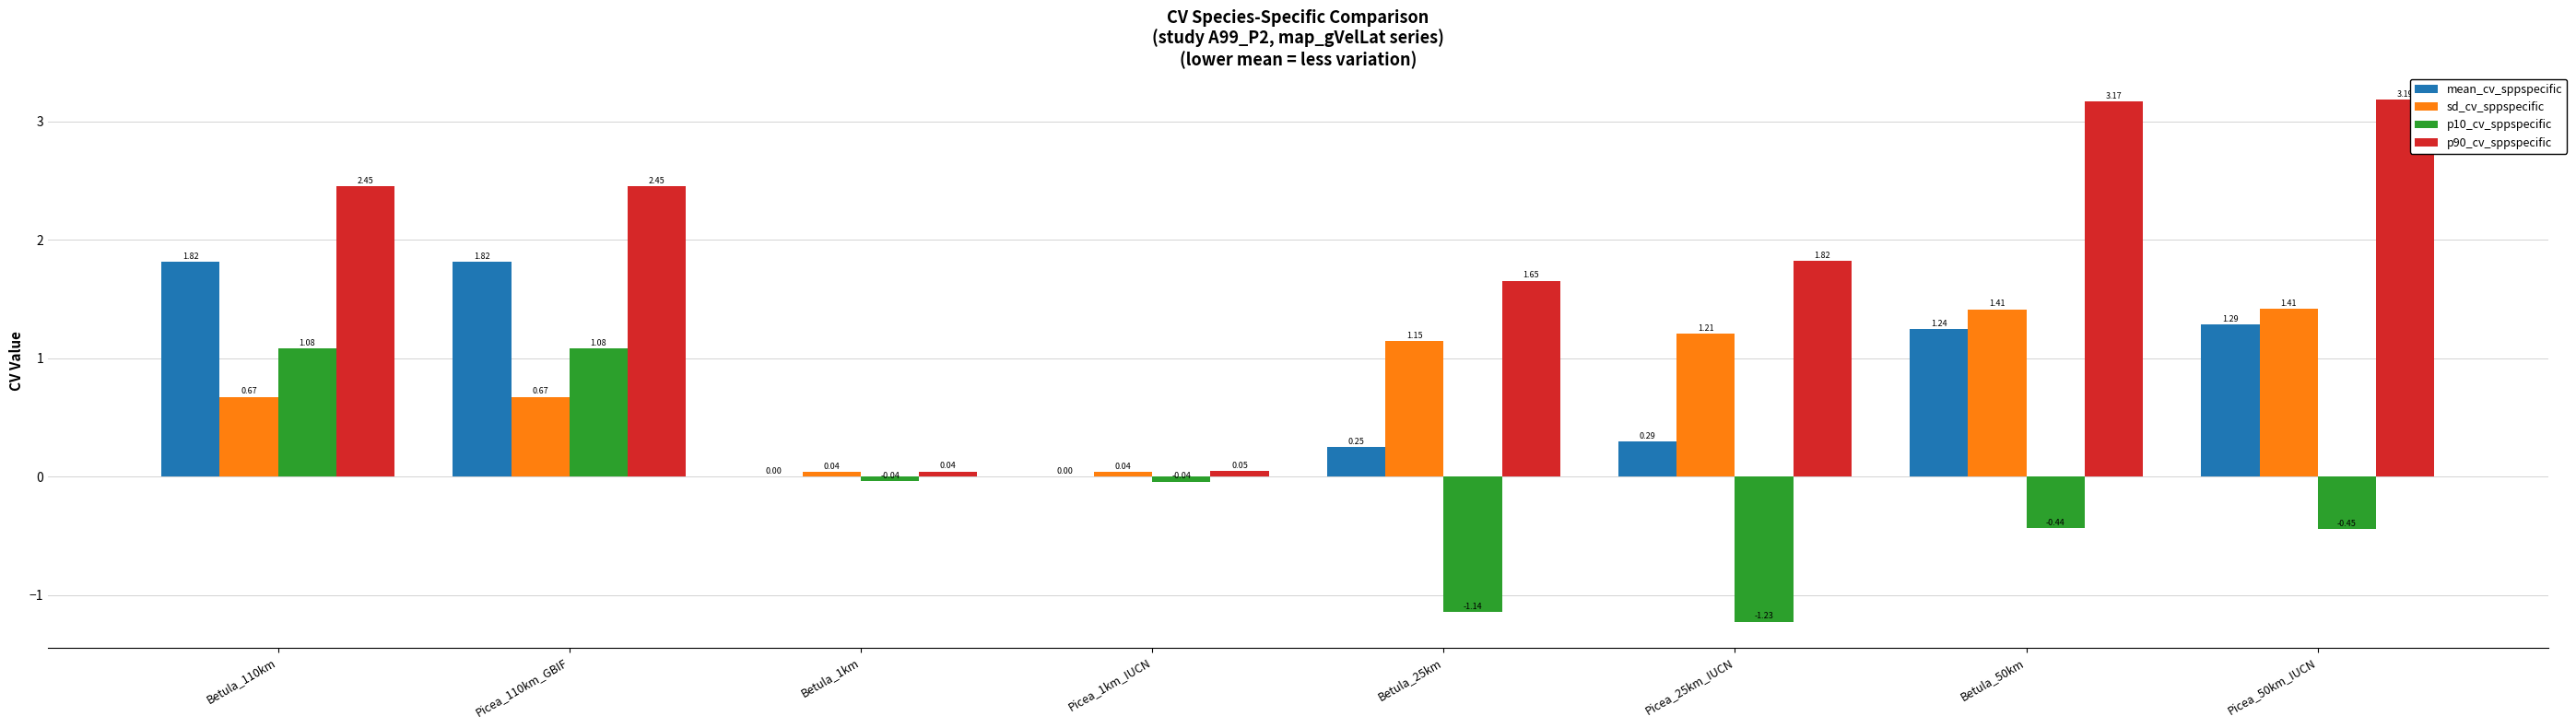

What is the sum of the sd_cv_sppspecific values at Picea_25km_IUCN and Picea_110km_GBIF?

1.9